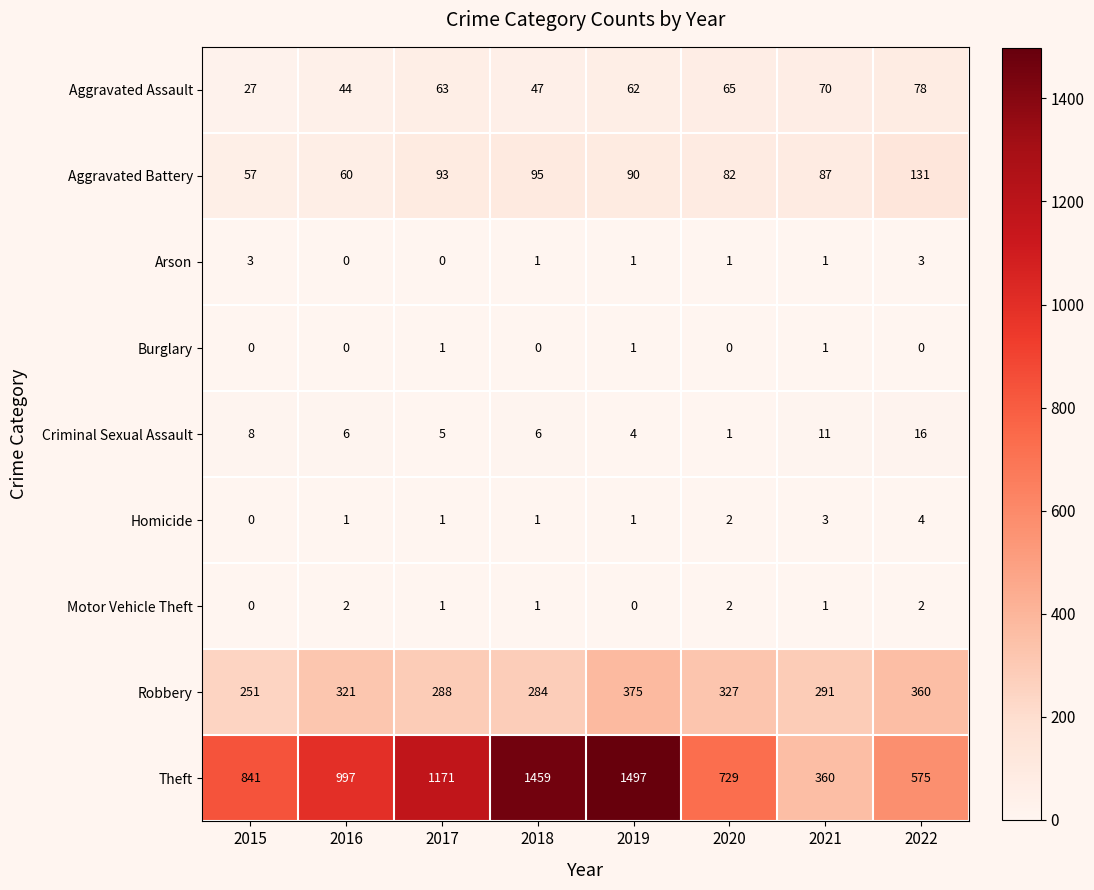

How many categories are shown in the chart?

8